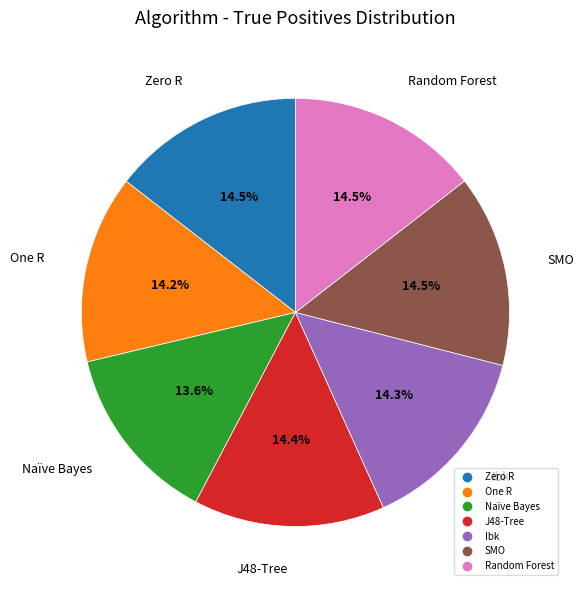

What percentage do SMO and Ibk together represent?

28.8%